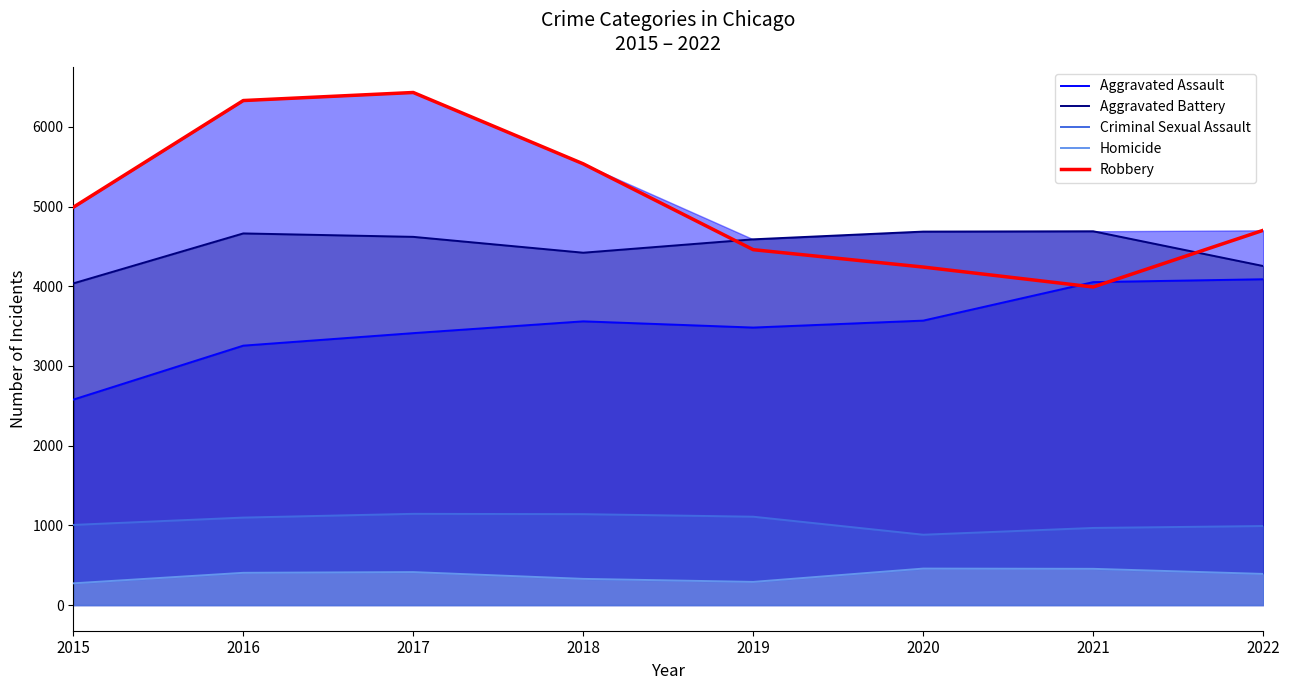

What is the smallest value displayed?

273